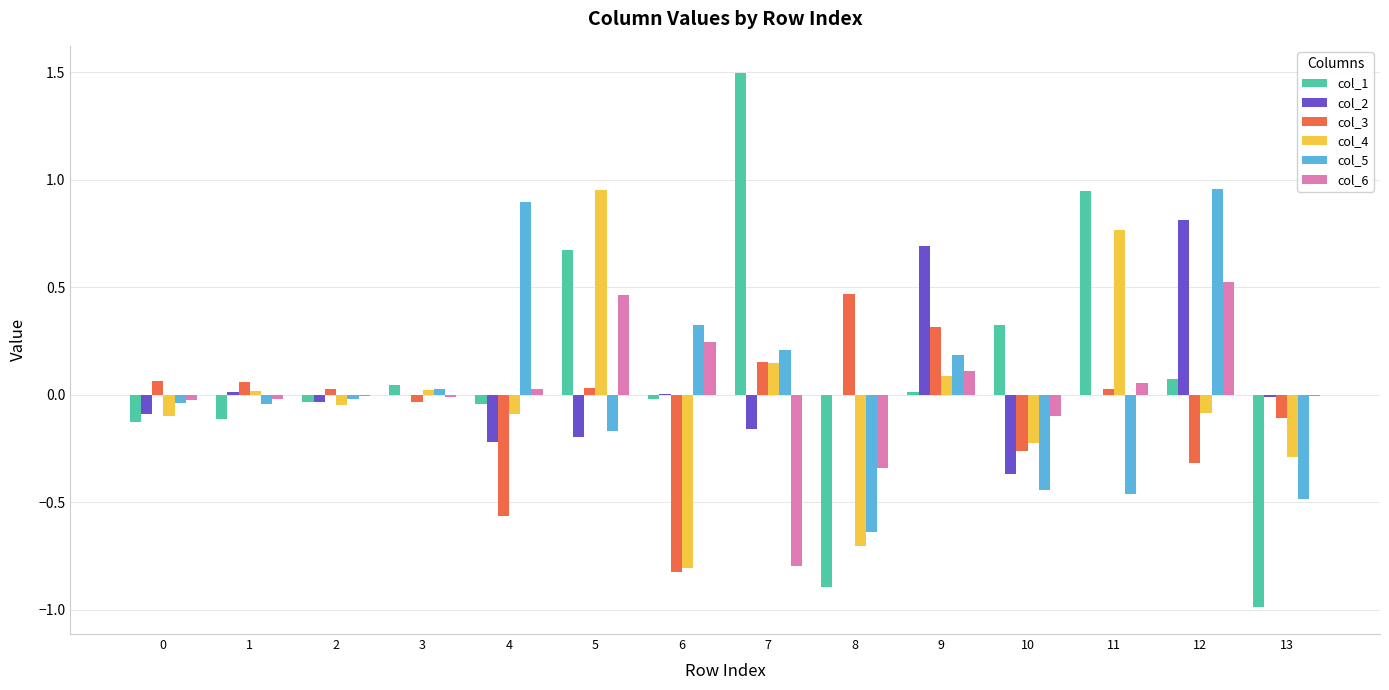

How many distinct data groups are displayed?

6